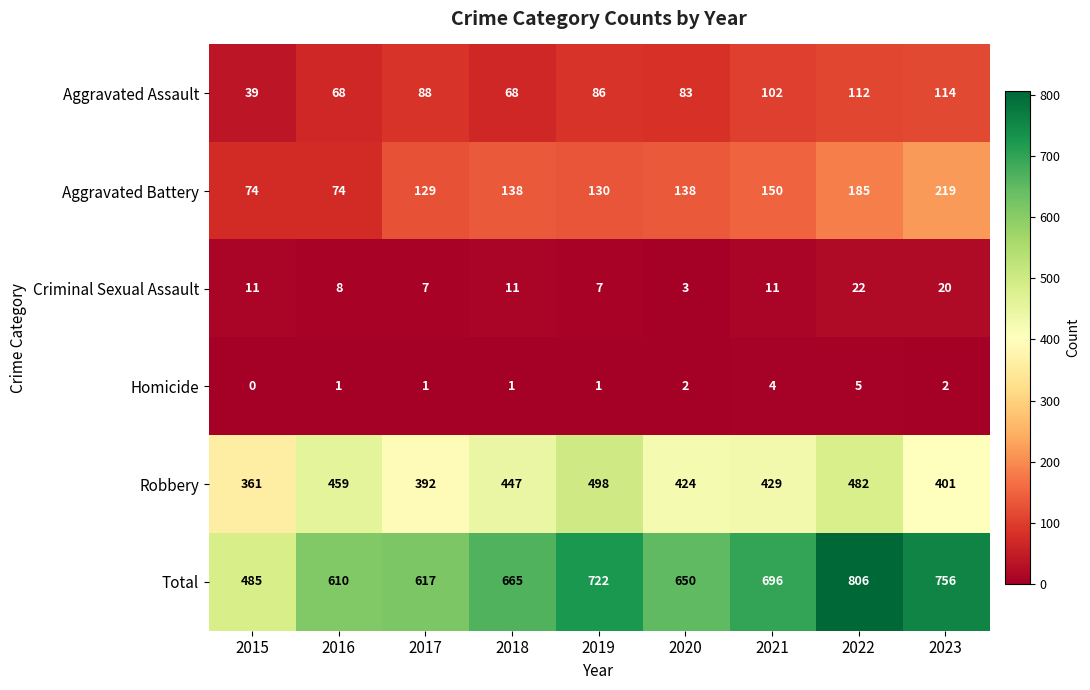

What is the spread (max minus min) of values at 2020?

648